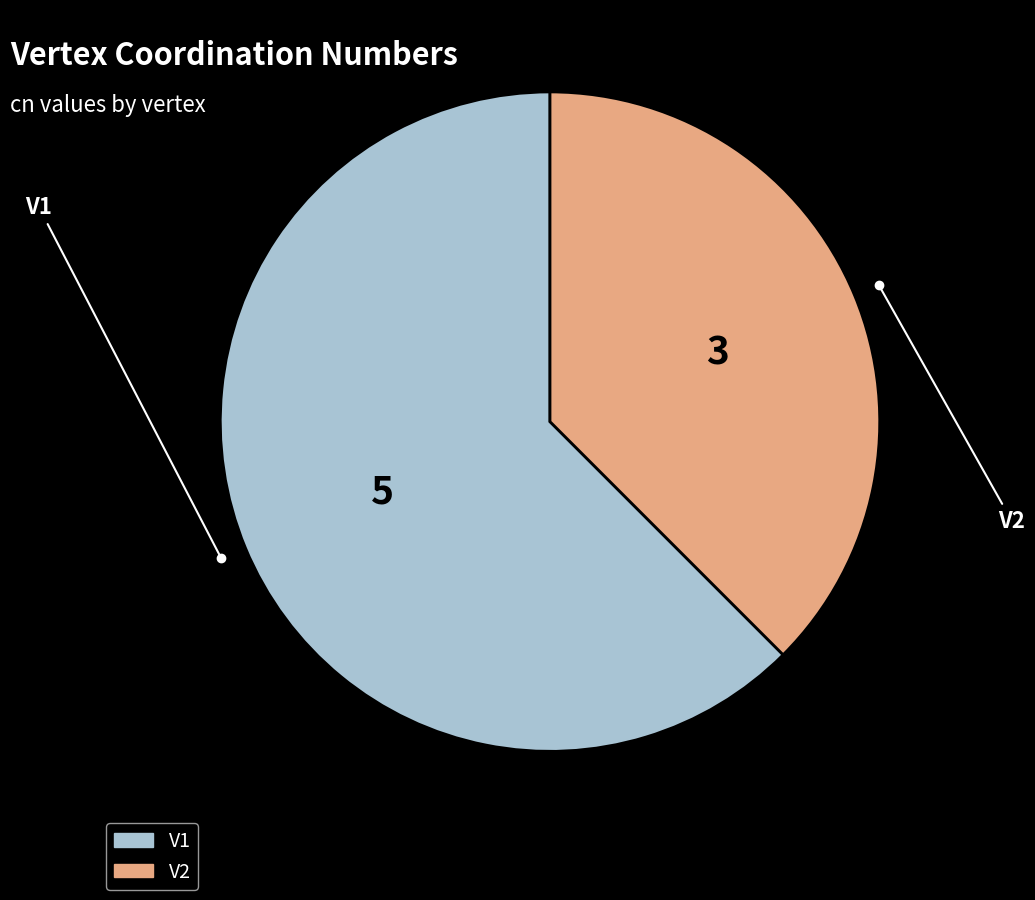

Is the sum of V1 and V2 greater than half?

Yes